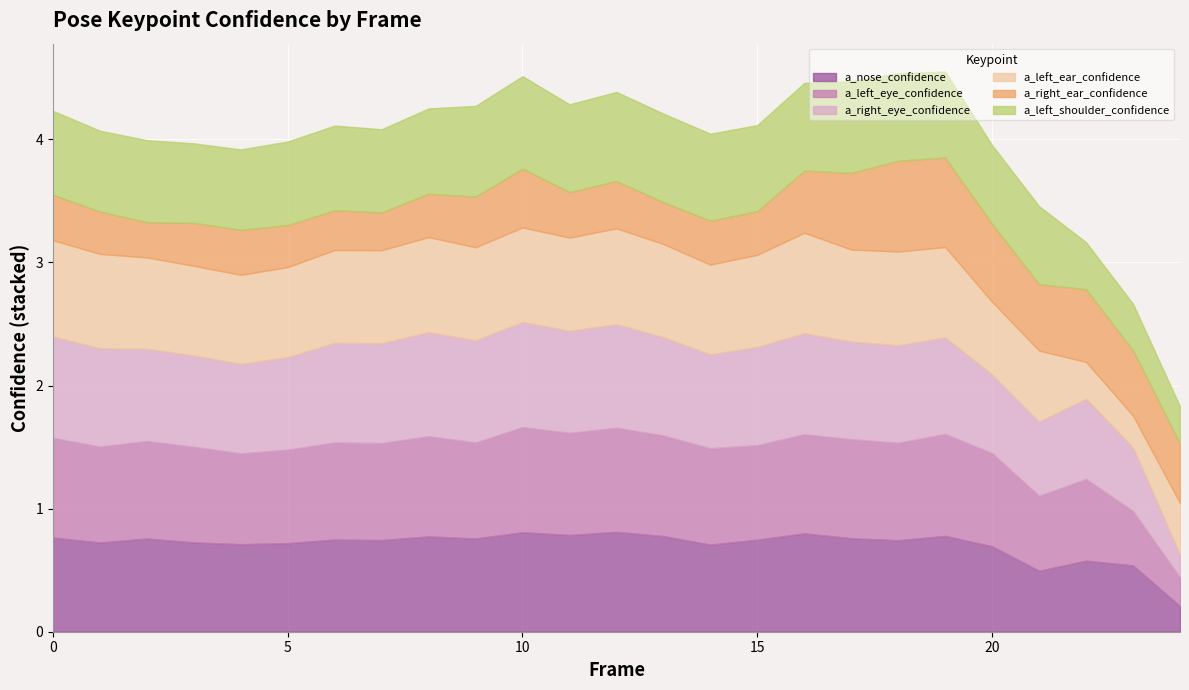

Reading left to right, transcribe all the data shown in this chart.

a_nose_confidence: 0=0.8	1=0.7	2=0.8	3=0.7	4=0.7	5=0.7	6=0.7	7=0.7	8=0.8	9=0.8	10=0.8	11=0.8	12=0.8	13=0.8	14=0.7	15=0.7	16=0.8	17=0.8	18=0.7	19=0.8	20=0.7	21=0.5	22=0.6	23=0.5	24=0.2
a_left_eye_confidence: 0=0.8	1=0.8	2=0.8	3=0.8	4=0.7	5=0.8	6=0.8	7=0.8	8=0.8	9=0.8	10=0.9	11=0.8	12=0.8	13=0.8	14=0.8	15=0.8	16=0.8	17=0.8	18=0.8	19=0.8	20=0.8	21=0.6	22=0.7	23=0.4	24=0.2
a_right_eye_confidence: 0=0.8	1=0.8	2=0.7	3=0.7	4=0.7	5=0.8	6=0.8	7=0.8	8=0.8	9=0.8	10=0.9	11=0.8	12=0.8	13=0.8	14=0.8	15=0.8	16=0.8	17=0.8	18=0.8	19=0.8	20=0.6	21=0.6	22=0.7	23=0.5	24=0.2
a_left_ear_confidence: 0=0.8	1=0.8	2=0.7	3=0.7	4=0.7	5=0.7	6=0.8	7=0.8	8=0.8	9=0.8	10=0.8	11=0.8	12=0.8	13=0.8	14=0.7	15=0.7	16=0.8	17=0.7	18=0.8	19=0.7	20=0.6	21=0.6	22=0.3	23=0.3	24=0.4
a_right_ear_confidence: 0=0.4	1=0.3	2=0.3	3=0.3	4=0.4	5=0.3	6=0.3	7=0.3	8=0.4	9=0.4	10=0.5	11=0.4	12=0.4	13=0.3	14=0.4	15=0.4	16=0.5	17=0.6	18=0.7	19=0.7	20=0.6	21=0.5	22=0.6	23=0.5	24=0.5
a_left_shoulder_confidence: 0=0.7	1=0.7	2=0.7	3=0.6	4=0.7	5=0.7	6=0.7	7=0.7	8=0.7	9=0.7	10=0.8	11=0.7	12=0.7	13=0.7	14=0.7	15=0.7	16=0.7	17=0.7	18=0.7	19=0.7	20=0.6	21=0.6	22=0.4	23=0.4	24=0.3